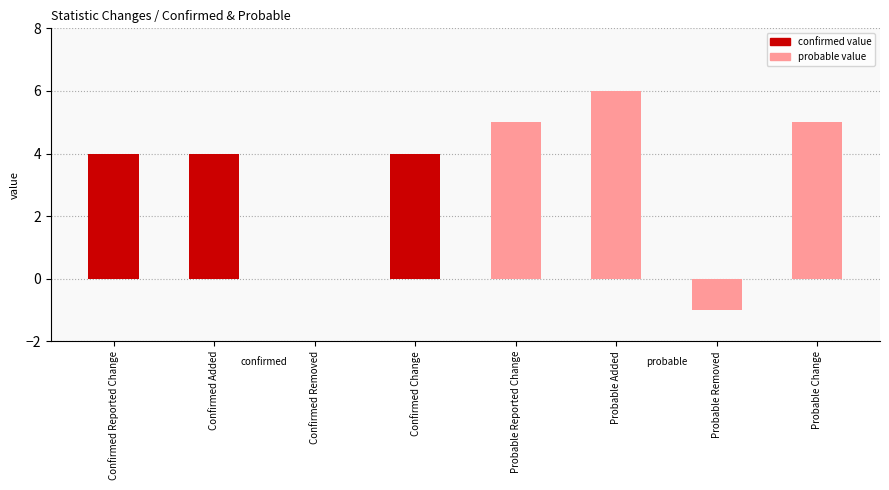

Is it true that the value at Probable Added is 1?

False